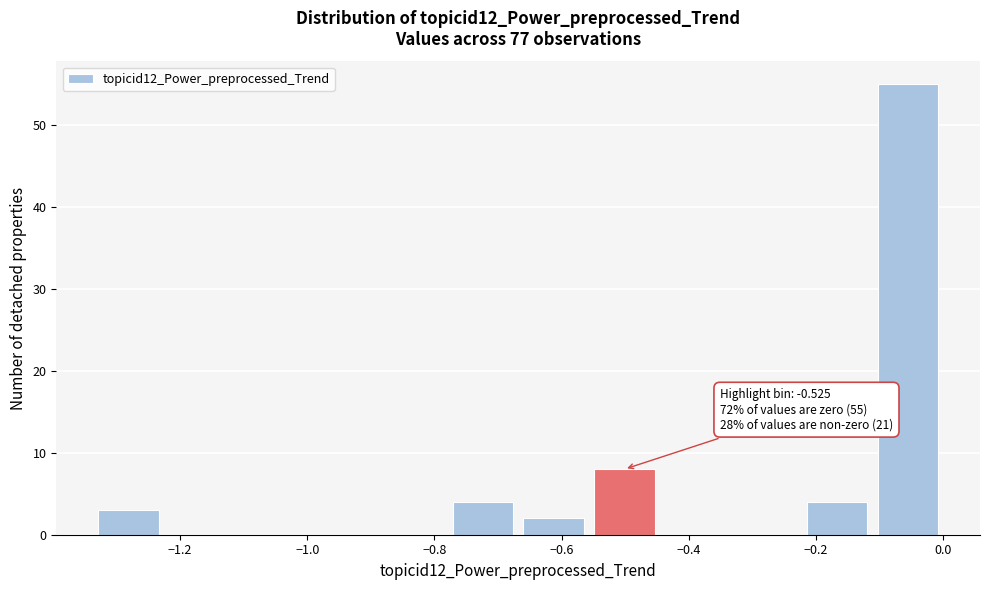

Which range on the x-axis has the tallest bar?

-0.12 to 0.00